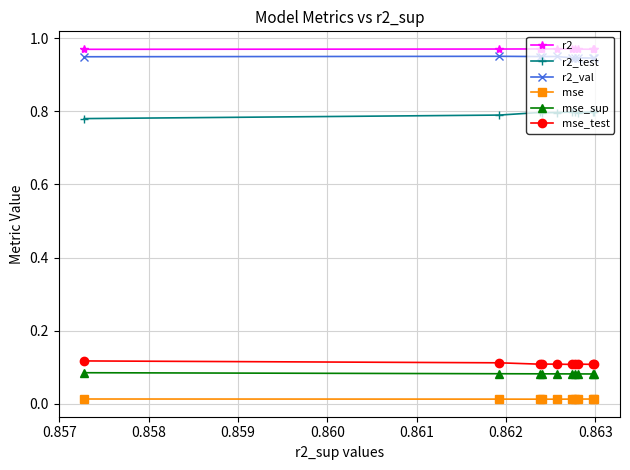

How many mse_test values are between 0 and 1?

10